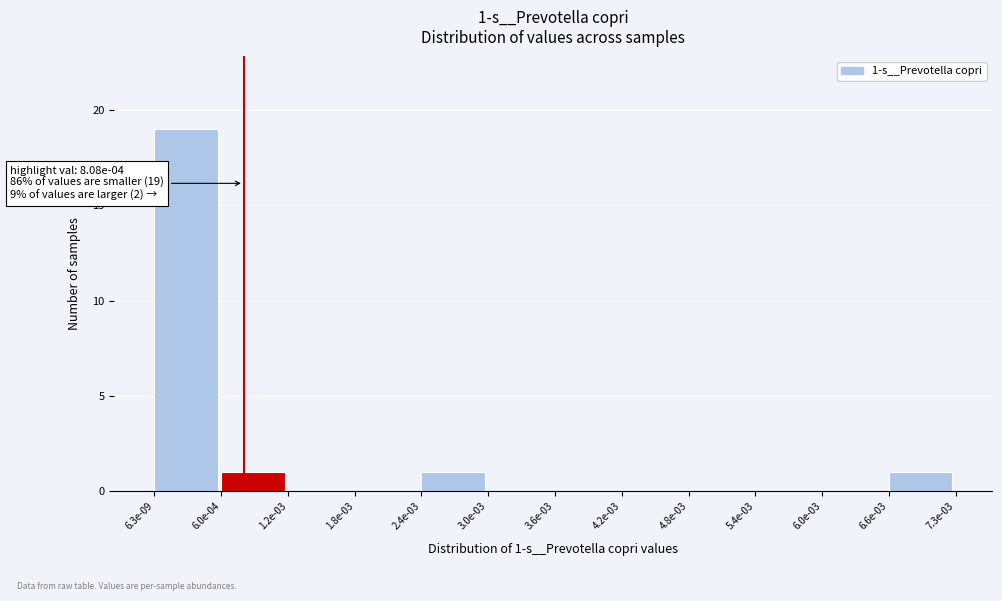

Reading left to right, extract all data points from this chart.

6.3e-09=19	6.0e-04=1	1.2e-03=0	1.8e-03=0	2.4e-03=1	3.0e-03=0	3.6e-03=0	4.2e-03=0	4.8e-03=0	5.4e-03=0	6.0e-03=0	6.6e-03=1